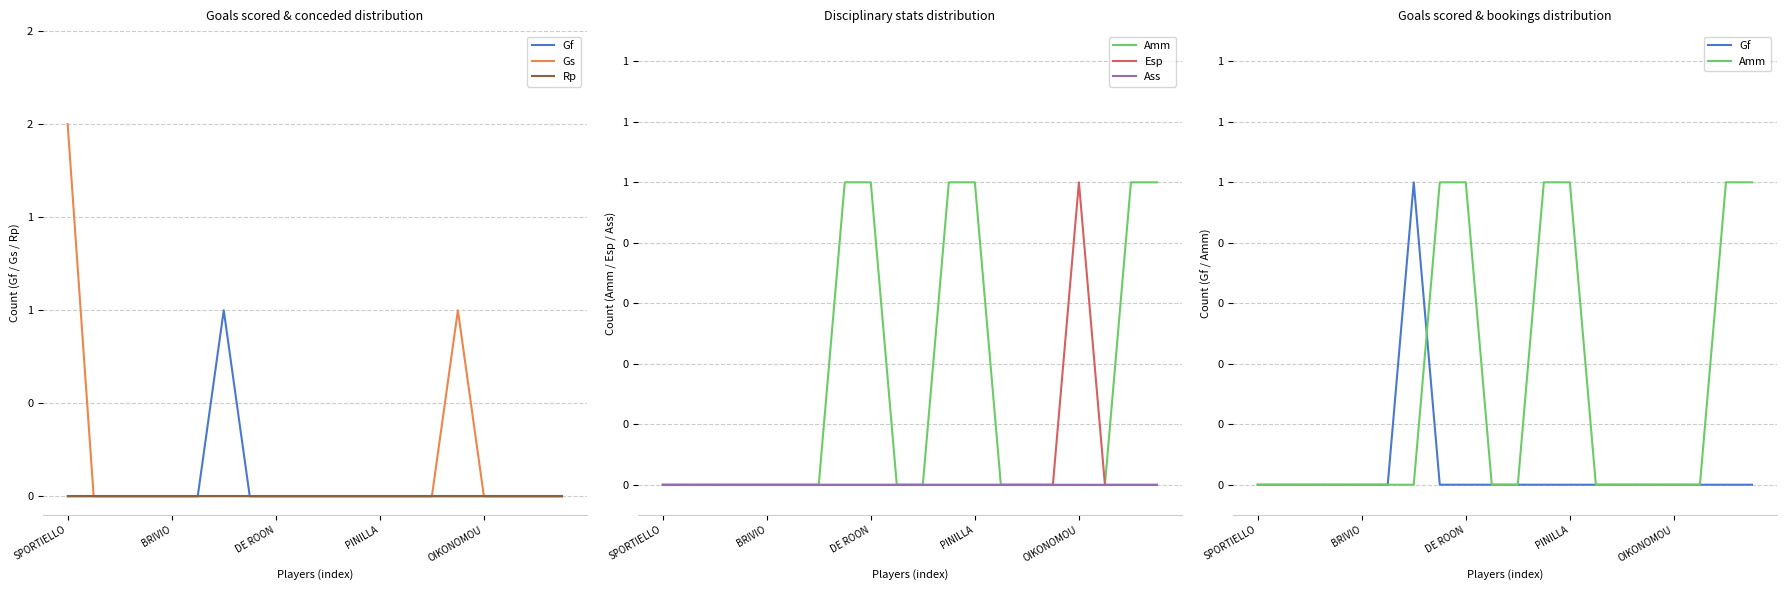

What is the difference between the highest and lowest values at SPORTIELLO?

2